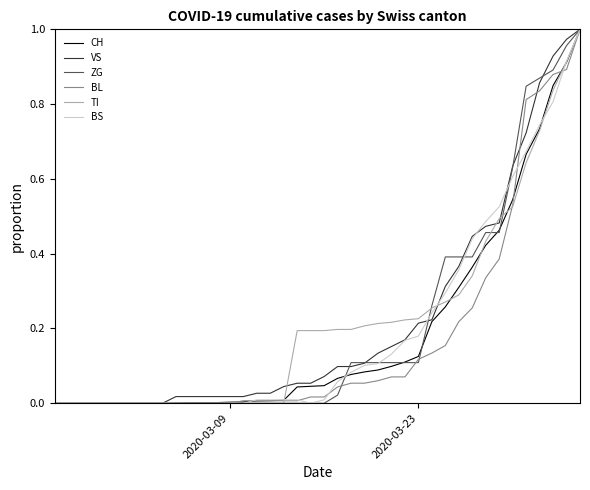

Is this an area chart (filled region under the line)?

No